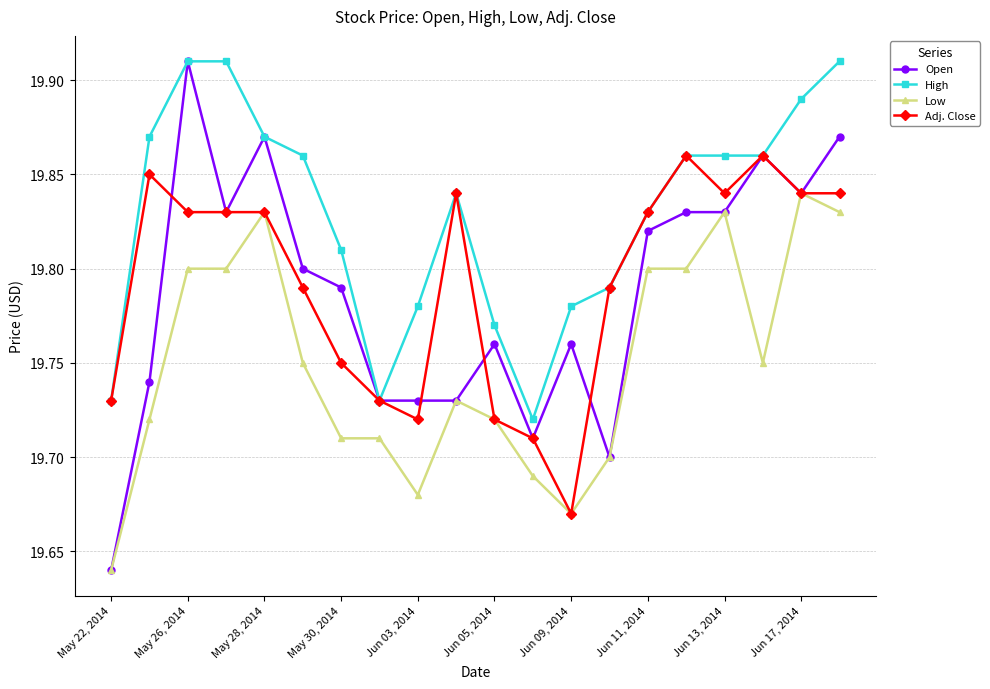

Is this an area chart (filled region under the line)?

No